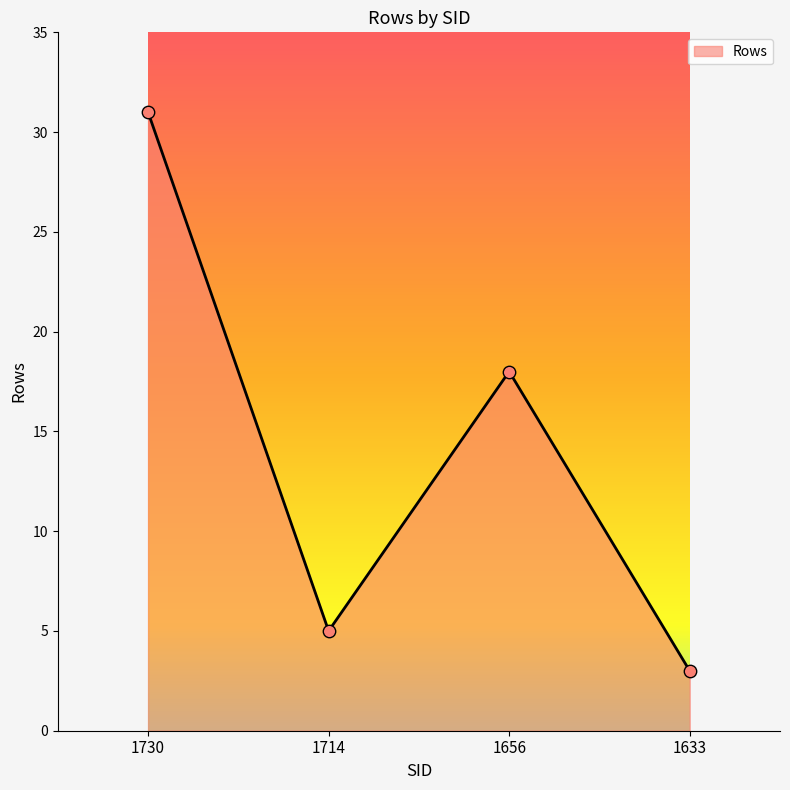

Which has a higher value, 1656 or 1730?

1730